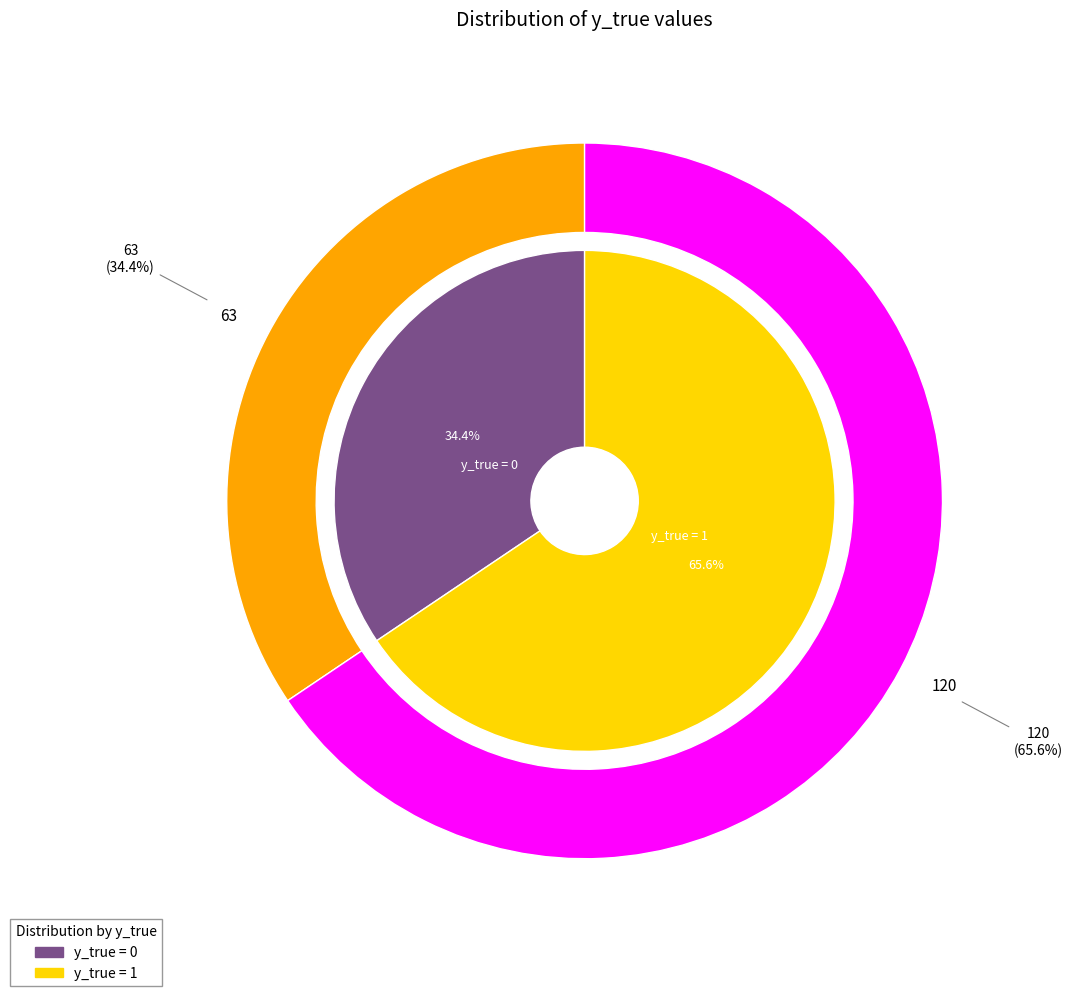

To the nearest percent, what is the average slice percentage?

50%